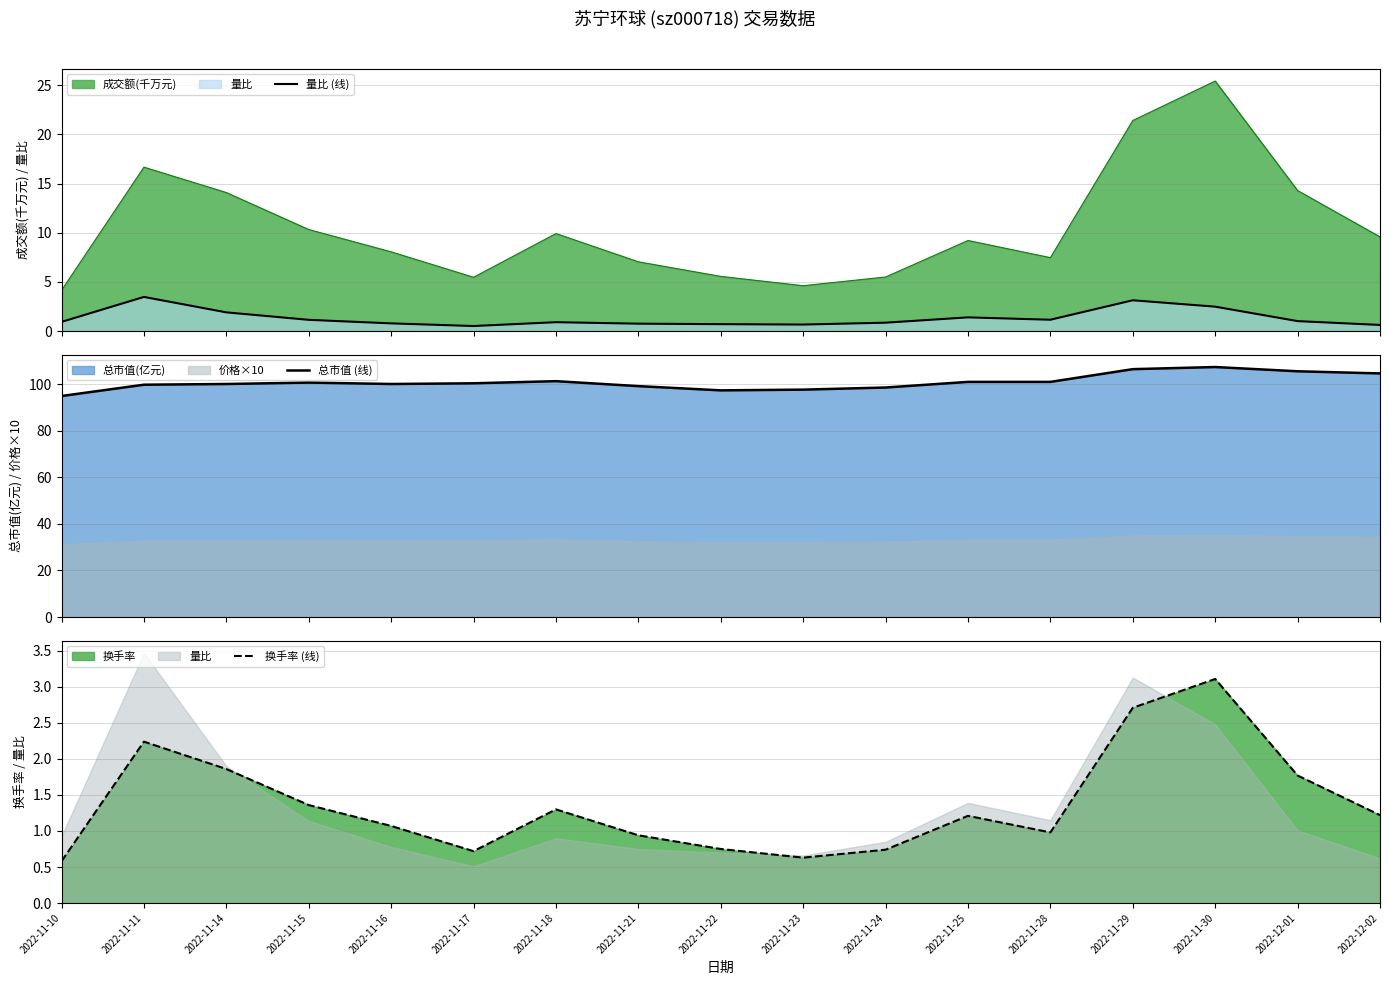

Reading left to right, list all the values displayed in this chart.

量比 (线): 2022-11-10=0.9	2022-11-11=3.5	2022-11-14=1.9	2022-11-15=1.1	2022-11-16=0.8	2022-11-17=0.5	2022-11-18=0.9	2022-11-21=0.8	2022-11-22=0.7	2022-11-23=0.7	2022-11-24=0.8	2022-11-25=1.4	2022-11-28=1.1	2022-11-29=3.1	2022-11-30=2.5	2022-12-01=1.0	2022-12-02=0.6
总市值 (线): 2022-11-10=95.0	2022-11-11=99.8	2022-11-14=100.1	2022-11-15=100.8	2022-11-16=100.1	2022-11-17=100.5	2022-11-18=101.4	2022-11-21=99.2	2022-11-22=97.4	2022-11-23=97.7	2022-11-24=98.6	2022-11-25=101.0	2022-11-28=101.0	2022-11-29=106.5	2022-11-30=107.4	2022-12-01=105.6	2022-12-02=104.7
换手率 (线): 2022-11-10=0.6	2022-11-11=2.2	2022-11-14=1.9	2022-11-15=1.4	2022-11-16=1.1	2022-11-17=0.7	2022-11-18=1.3	2022-11-21=0.9	2022-11-22=0.8	2022-11-23=0.6	2022-11-24=0.7	2022-11-25=1.2	2022-11-28=1.0	2022-11-29=2.7	2022-11-30=3.1	2022-12-01=1.8	2022-12-02=1.2